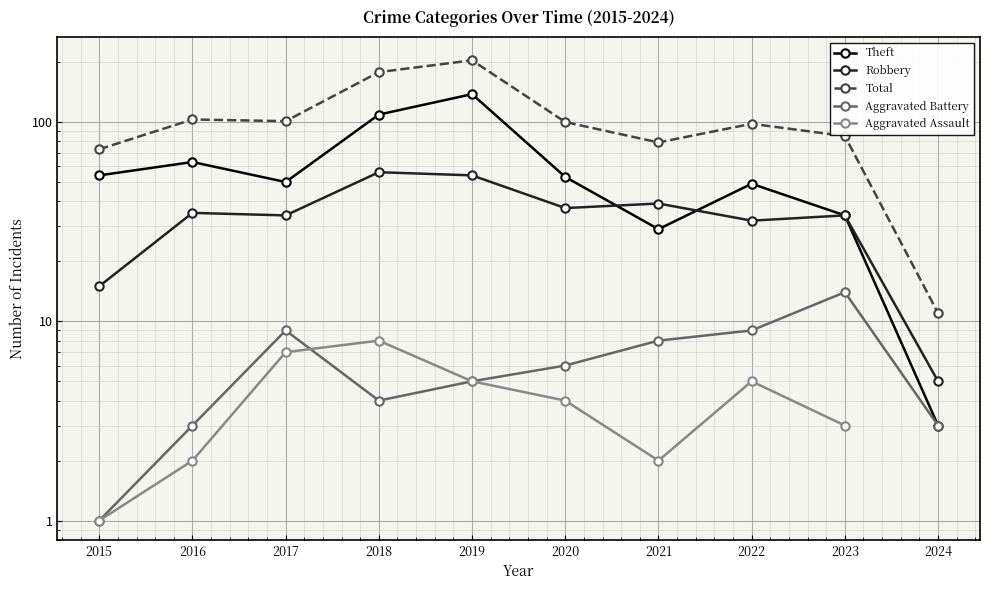

The Aggravated Battery series shows 8.4 at 2019. True or false?

False